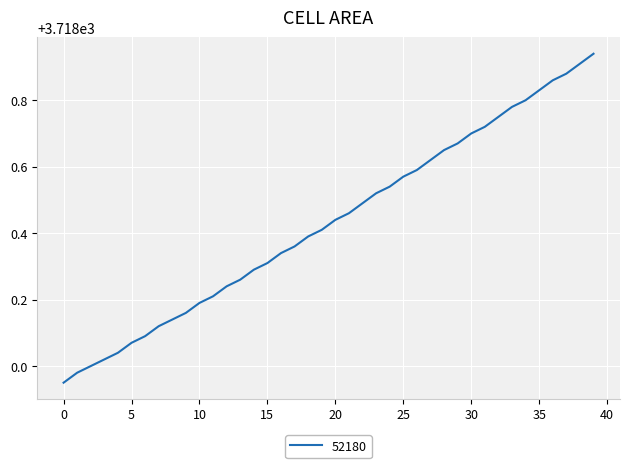

The value at 35 is 1835.0. True or false?

False